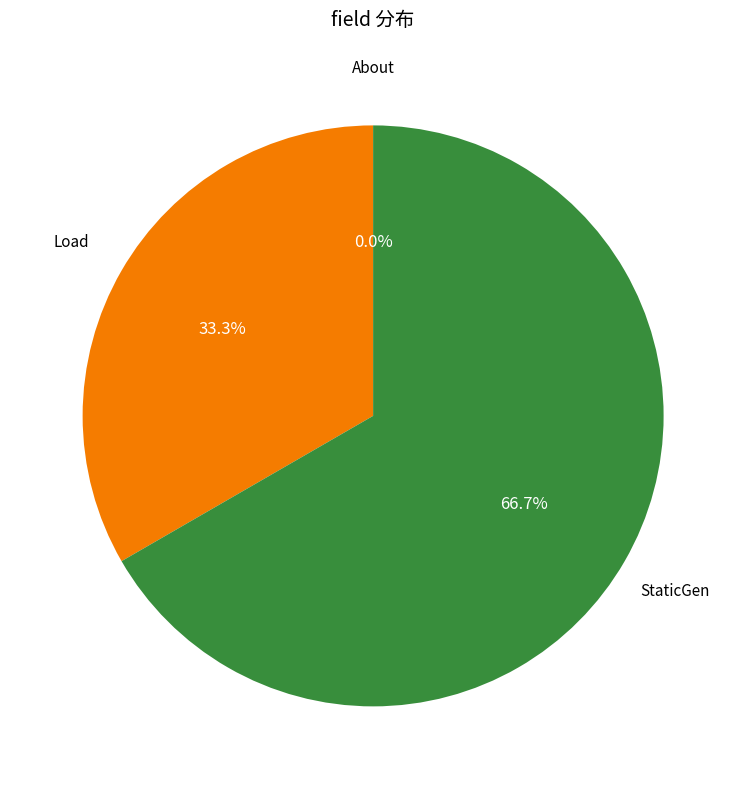

Is there any slice that represents more than half of the pie?

Yes